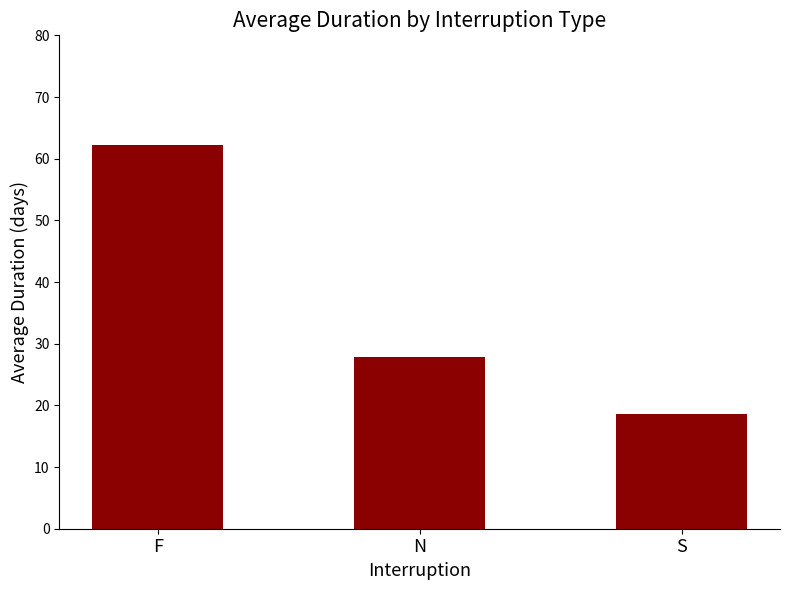

Reading left to right, transcribe all the data shown in this chart.

F=62.2	N=27.8	S=18.6